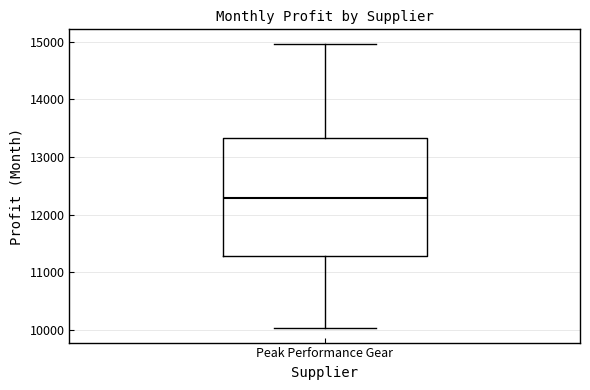

Where is the lower edge of the box for Peak Performance Gear on the y-axis? The values are not printed on the chart, so give them approximately, as read against the axis.

11300